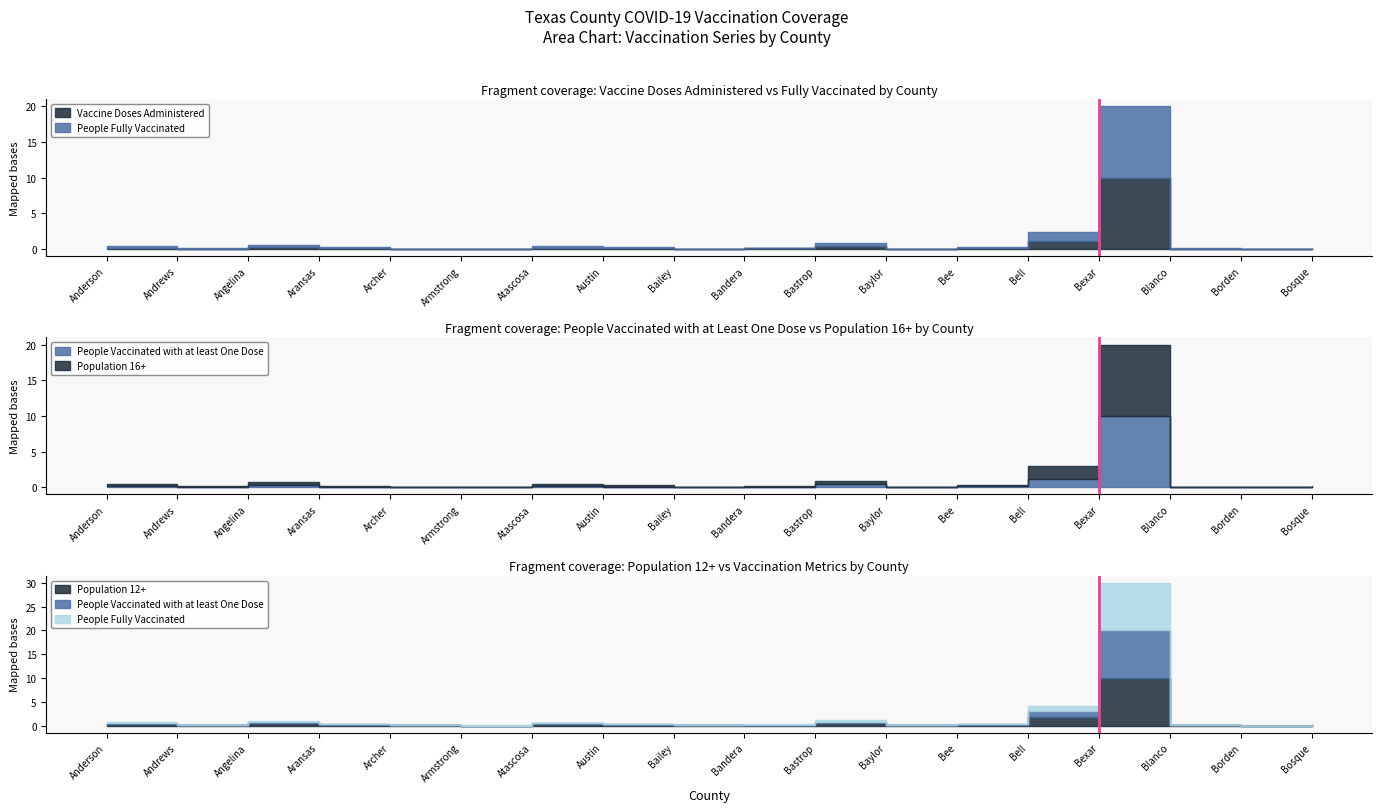

True or false: the data shows 0 at Bexar.

True